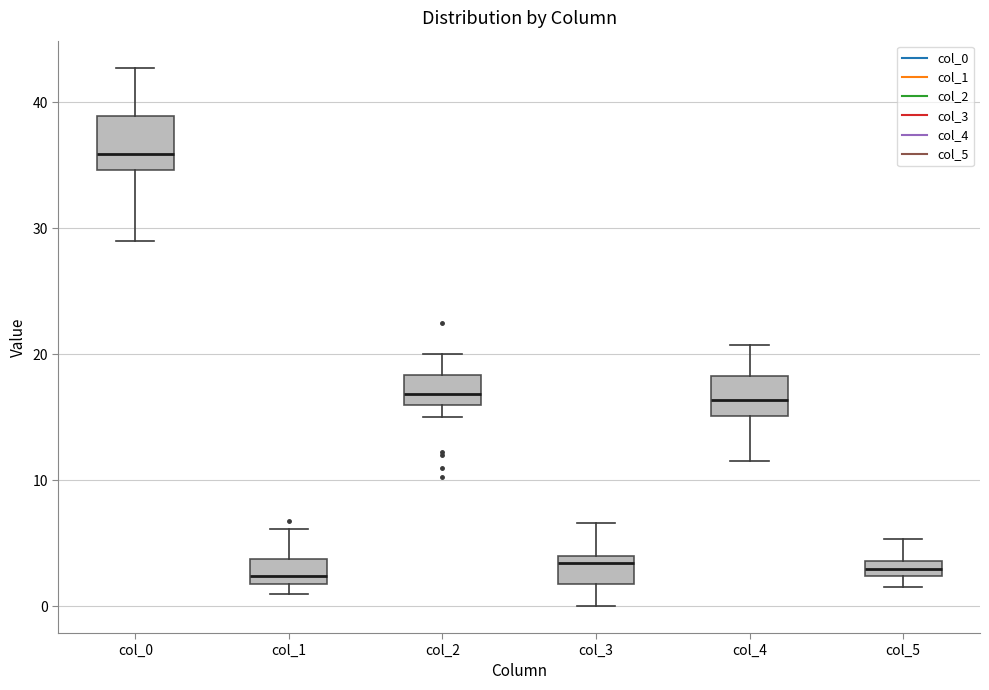

Comparing the boxes themselves (not the whiskers), which one is the tallest?

col_0